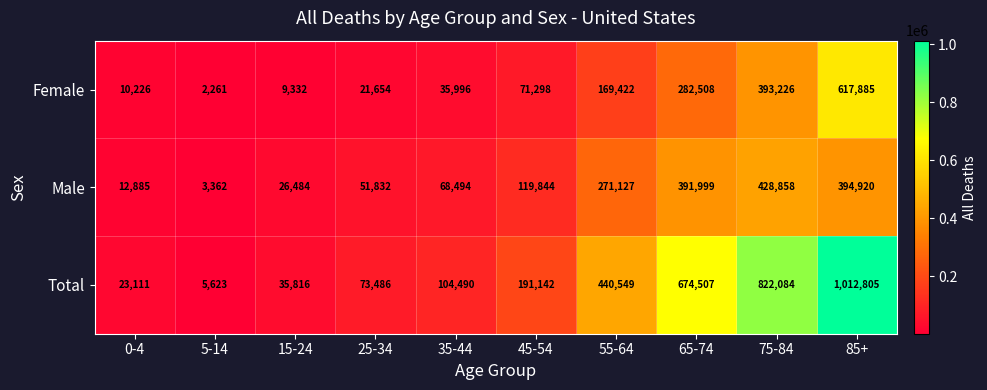

Is it true that Male equals 6410 at 0-4?

False